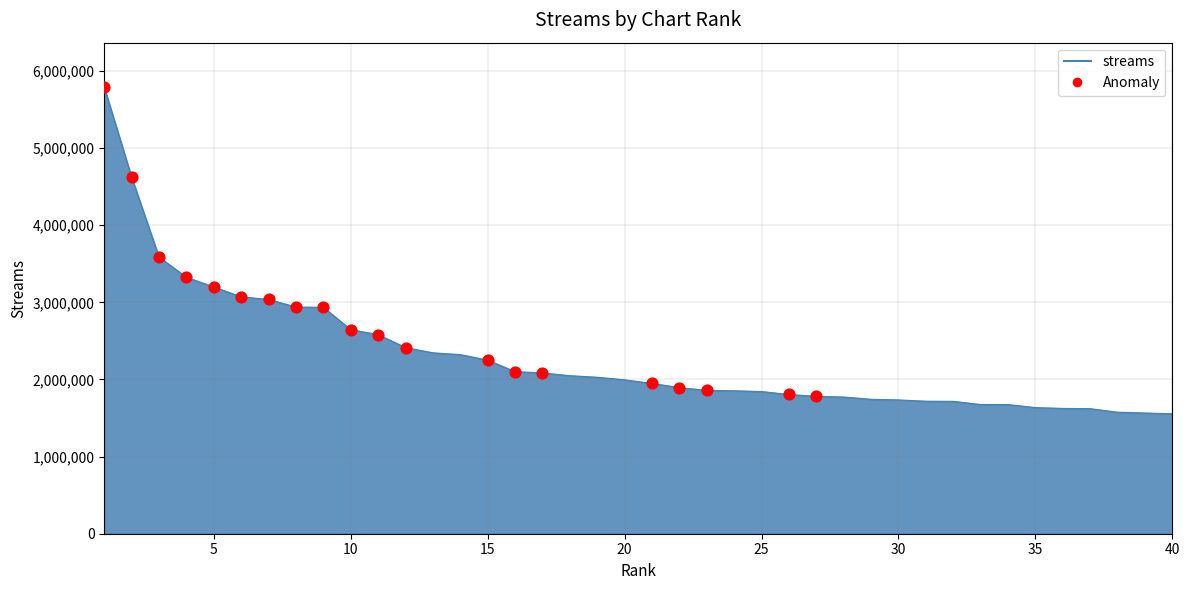

What is the difference between the maximum and minimum values?

4233510